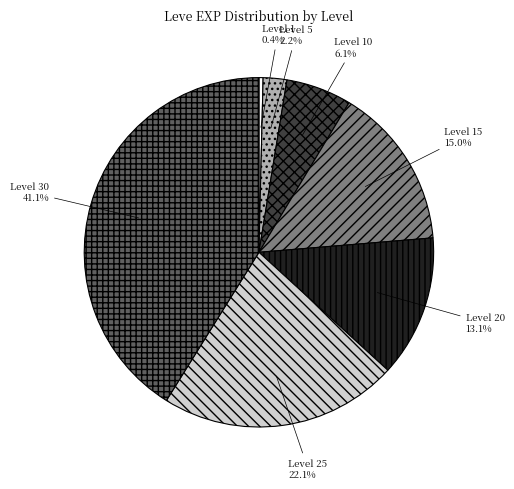

To the nearest percent, what is the difference between the largest and smallest slice percentages?

41%